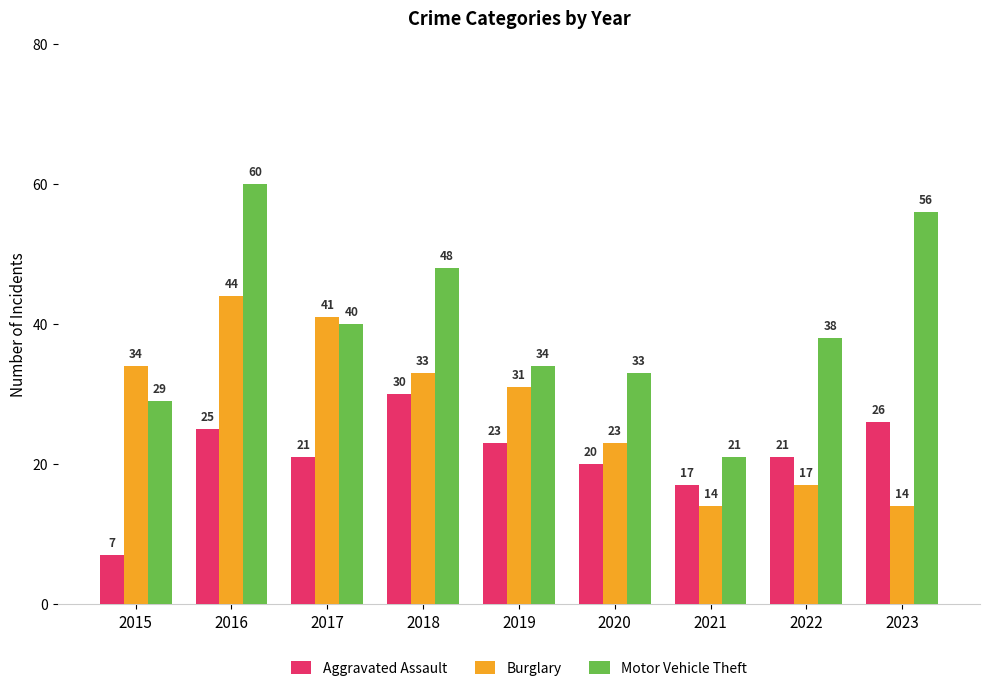

Reading left to right, list all the values displayed in this chart.

Aggravated Assault: 7	25	21	30	23	20	17	21	26
Burglary: 34	44	41	33	31	23	14	17	14
Motor Vehicle Theft: 29	60	40	48	34	33	21	38	56